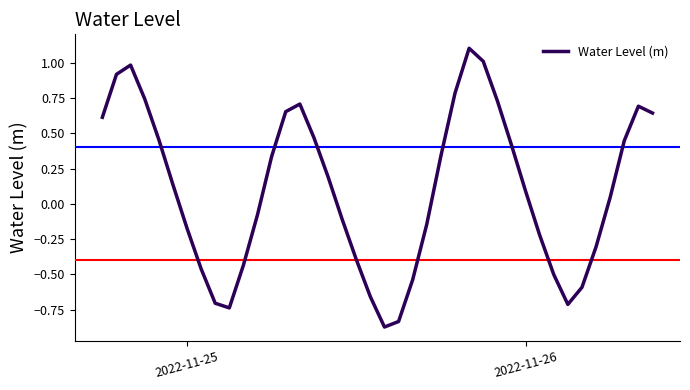

What is the difference between the maximum and minimum values?

2.0